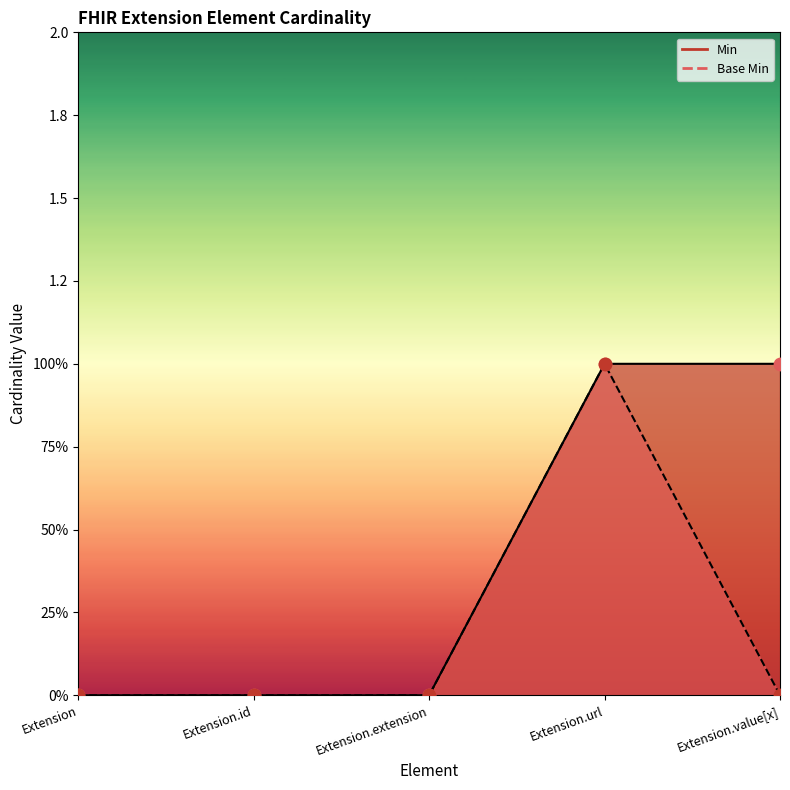

Is the value of Min at Extension.value[x] greater than the value of Base Min at Extension.extension?

Yes